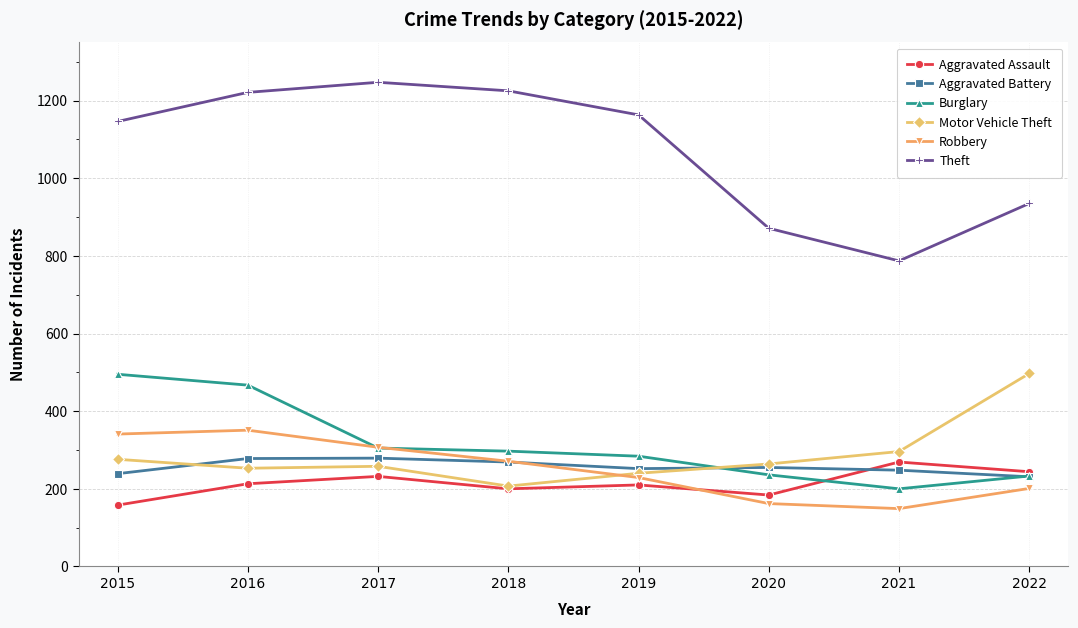

The Motor Vehicle Theft series shows 240 at 2019. True or false?

True